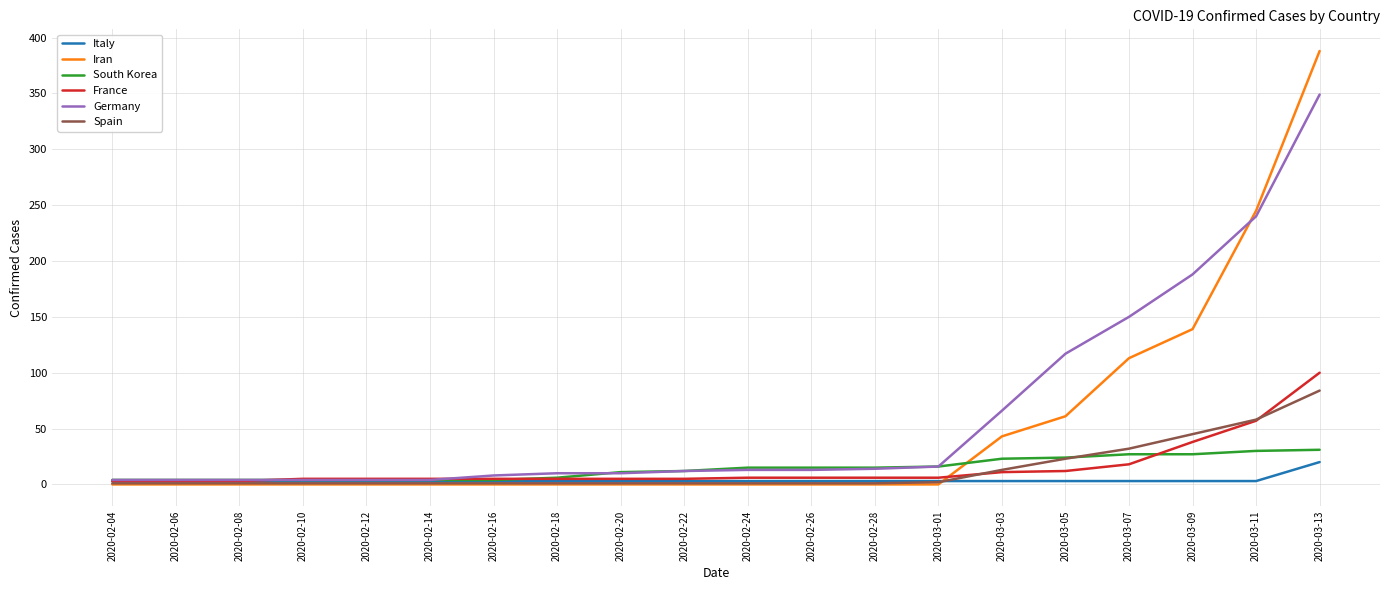

Which series has the widest spread of values?

Iran